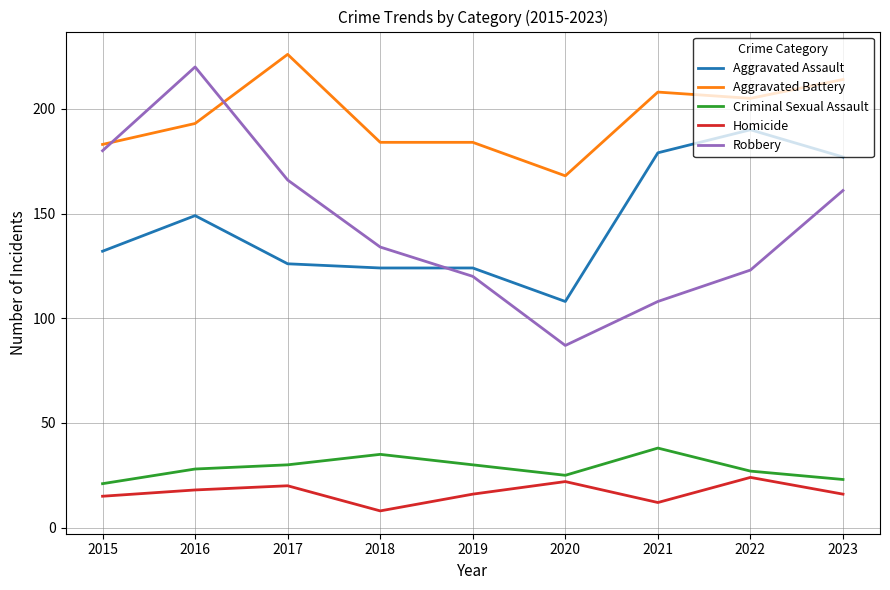

Which series has the largest total across all categories?

Aggravated Battery